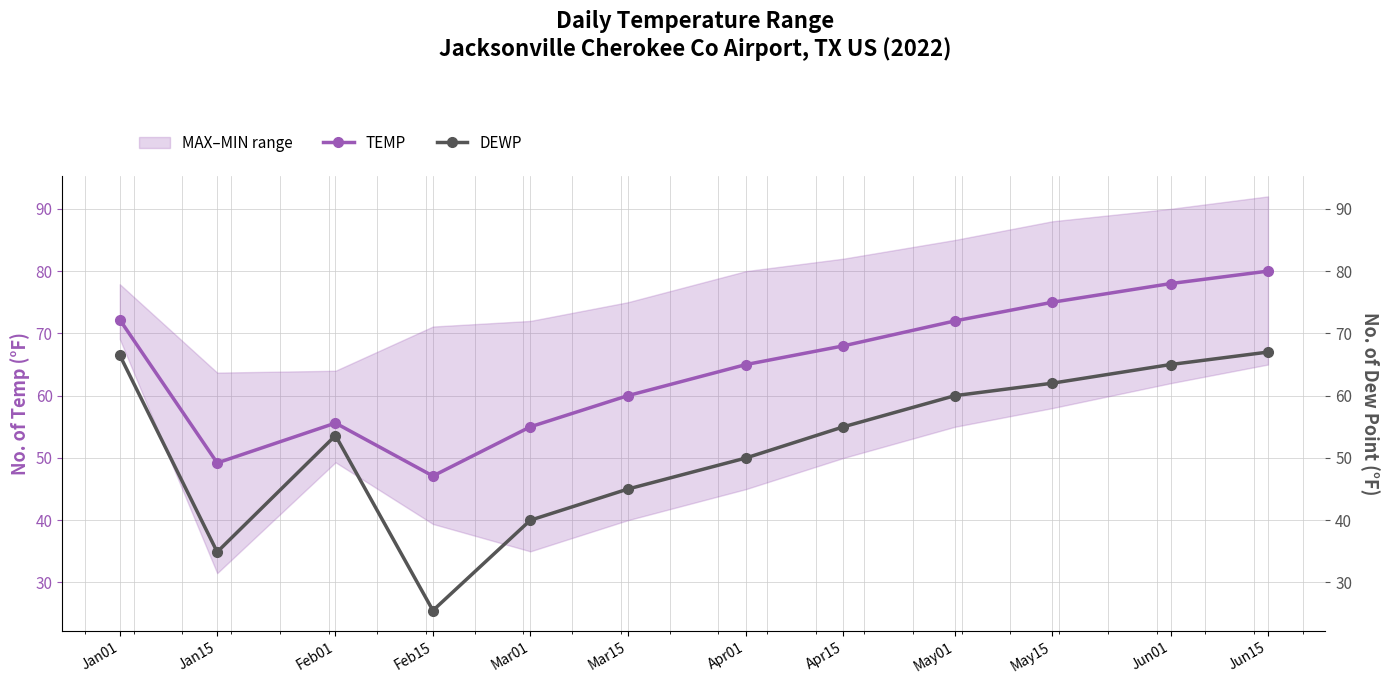

How many data points does each series have?

12